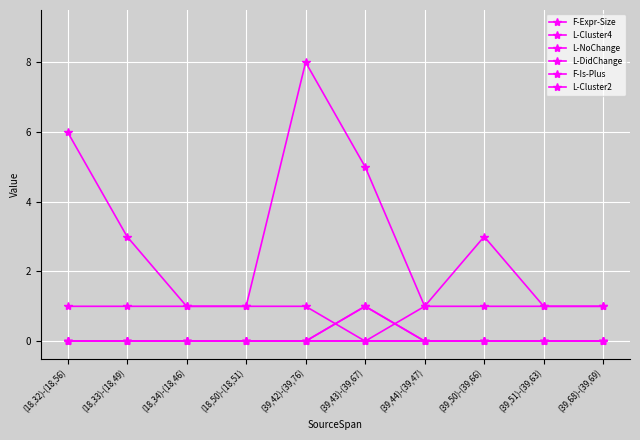

True or false: F-Expr-Size has a value of 8 at (39,42)-(39,76).

True